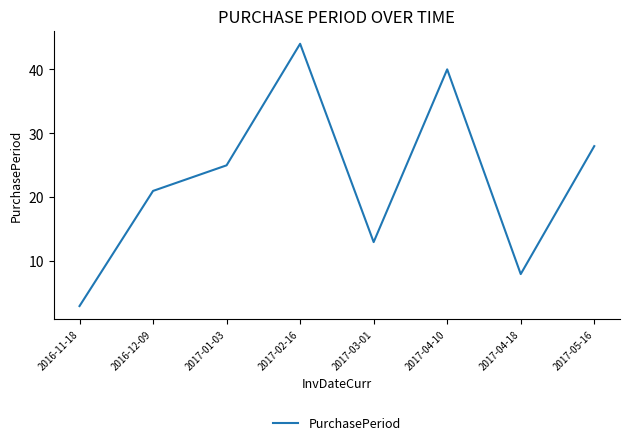

Reading left to right, list all the values displayed in this chart.

3	21	25	44	13	40	8	28